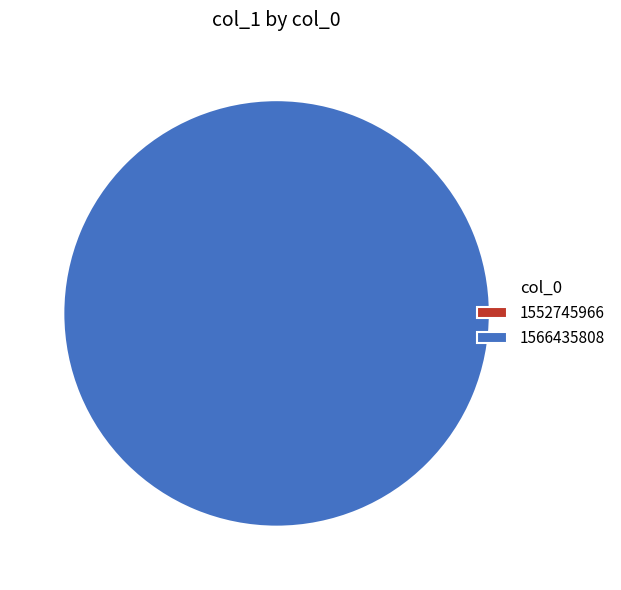

How many slices are in this pie chart?

2